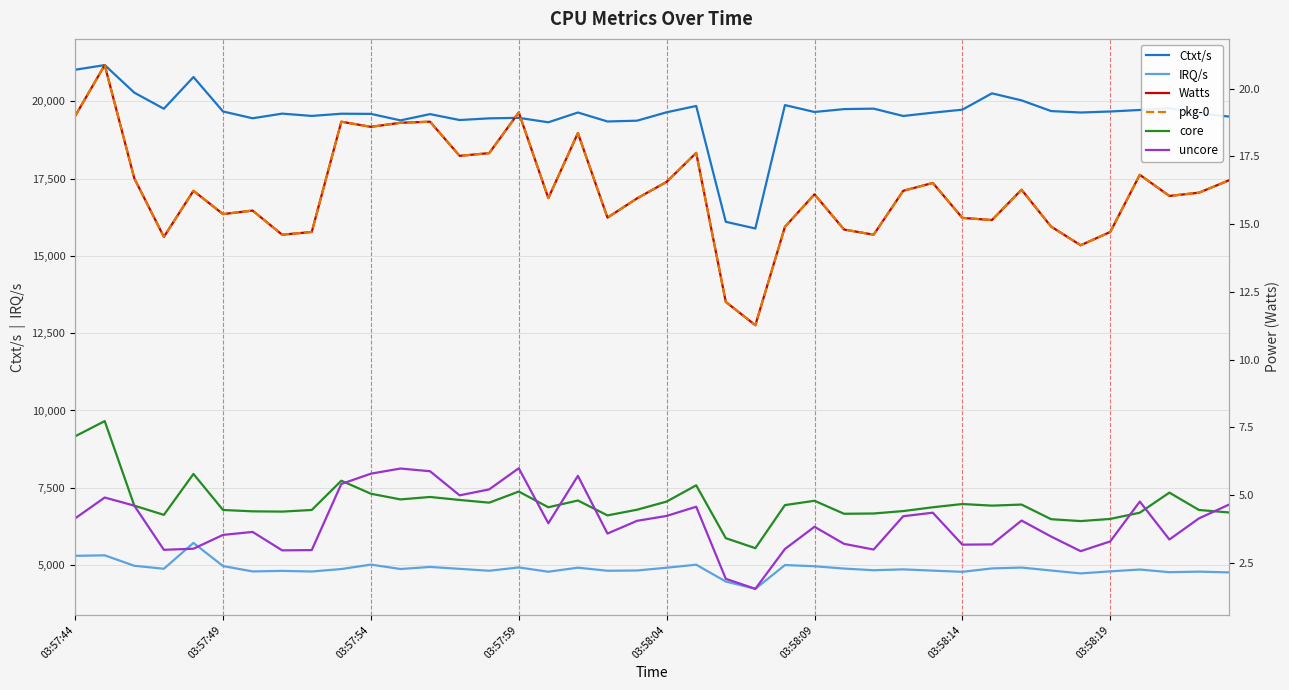

Reading left to right, list all the values displayed in this chart.

Ctxt/s: 21018.0	21169.0	20277.0	19757.0	20782.0	19669.0	19449.0	19599.0	19525.0	19596.0	19591.0	19381.0	19583.0	19392.0	19446.0	19463.0	19319.0	19635.0	19345.0	19371.0	19642.0	19847.0	16101.0	15885.0	19875.0	19652.0	19745.0	19760.0	19523.0	19630.0	19727.0	20255.0	20028.0	19682.0	19635.0	19668.0	19717.0	19775.0	19603.0	19506.0
IRQ/s: 5300.0	5316.0	4978.0	4882.0	5718.0	4969.0	4796.0	4813.0	4793.0	4873.0	5016.0	4874.0	4941.0	4879.0	4817.0	4925.0	4786.0	4917.0	4817.0	4826.0	4916.0	5013.0	4469.0	4233.0	5002.0	4963.0	4888.0	4834.0	4862.0	4821.0	4783.0	4893.0	4921.0	4825.0	4731.0	4798.0	4857.0	4771.0	4789.0	4764.0
Watts: 19.0	20.9	16.7	14.5	16.2	15.4	15.5	14.6	14.7	18.8	18.6	18.7	18.8	17.5	17.6	19.1	16.0	18.4	15.2	15.9	16.6	17.6	12.1	11.3	14.9	16.1	14.8	14.6	16.2	16.5	15.2	15.2	16.3	14.9	14.2	14.7	16.8	16.0	16.2	16.6
pkg-0: 19.0	20.9	16.7	14.5	16.2	15.4	15.5	14.6	14.7	18.8	18.6	18.7	18.8	17.5	17.6	19.1	16.0	18.4	15.2	15.9	16.6	17.6	12.1	11.3	14.9	16.1	14.8	14.6	16.2	16.5	15.2	15.2	16.3	14.9	14.2	14.7	16.8	16.0	16.2	16.6
core: 7.2	7.7	4.6	4.3	5.8	4.5	4.4	4.4	4.5	5.5	5.0	4.8	4.9	4.8	4.7	5.1	4.5	4.8	4.2	4.5	4.8	5.4	3.4	3.0	4.6	4.8	4.3	4.3	4.4	4.5	4.7	4.6	4.7	4.1	4.0	4.1	4.3	5.1	4.5	4.4
uncore: 4.1	4.9	4.6	3.0	3.0	3.5	3.6	3.0	3.0	5.4	5.8	6.0	5.9	5.0	5.2	6.0	4.0	5.7	3.6	4.0	4.2	4.6	1.9	1.5	3.0	3.8	3.2	3.0	4.2	4.3	3.2	3.2	4.1	3.5	2.9	3.3	4.8	3.4	4.1	4.6